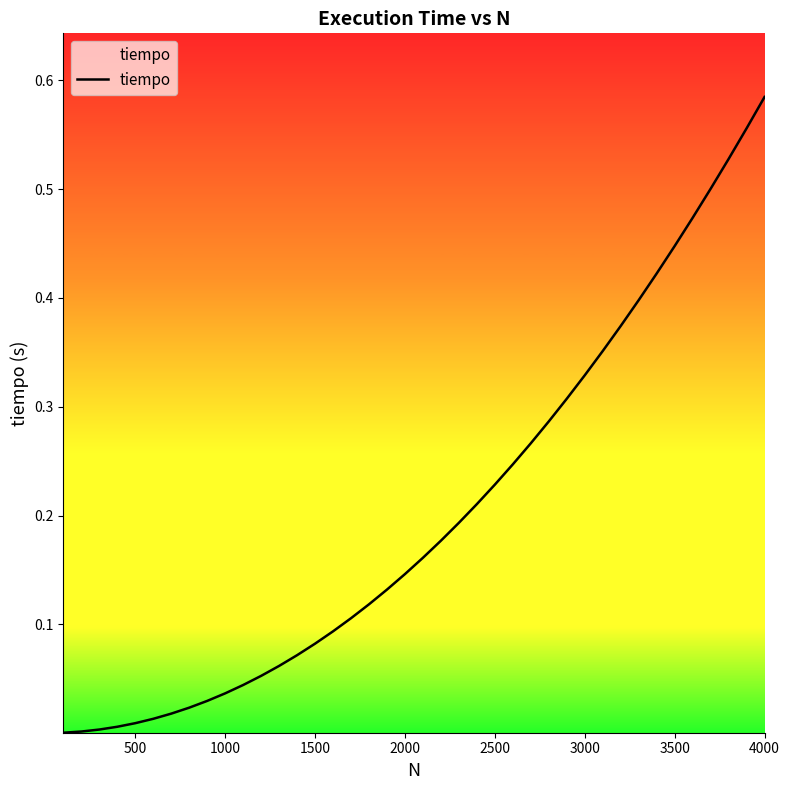

How many series are shown in this chart?

1